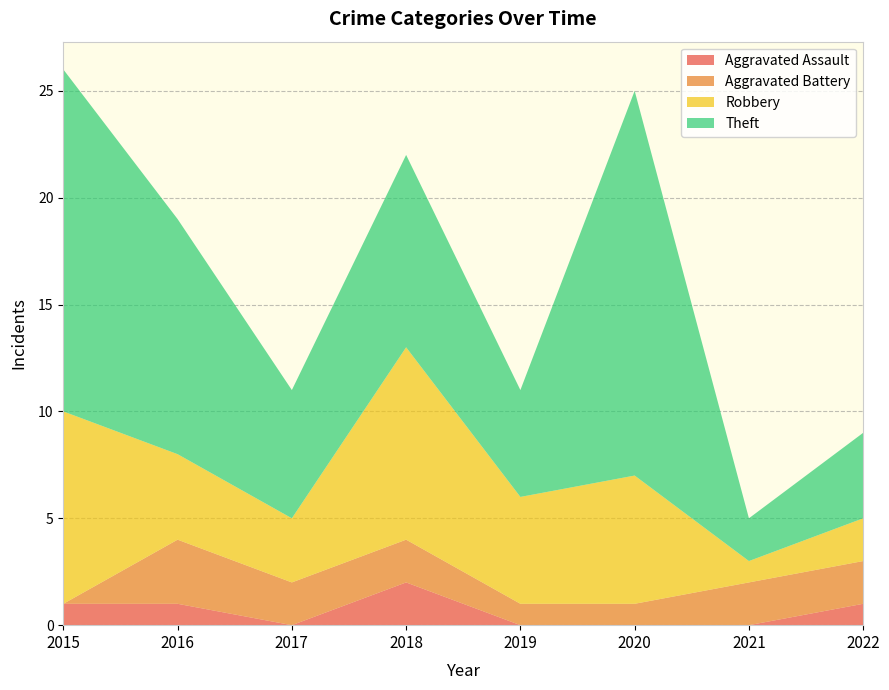

Reading left to right, extract all data points from this chart.

Aggravated Assault: 2015=1	2016=1	2017=0	2018=2	2019=0	2020=0	2021=0	2022=1
Aggravated Battery: 2015=0	2016=3	2017=2	2018=2	2019=1	2020=1	2021=2	2022=2
Robbery: 2015=9	2016=4	2017=3	2018=9	2019=5	2020=6	2021=1	2022=2
Theft: 2015=16	2016=11	2017=6	2018=9	2019=5	2020=18	2021=2	2022=4